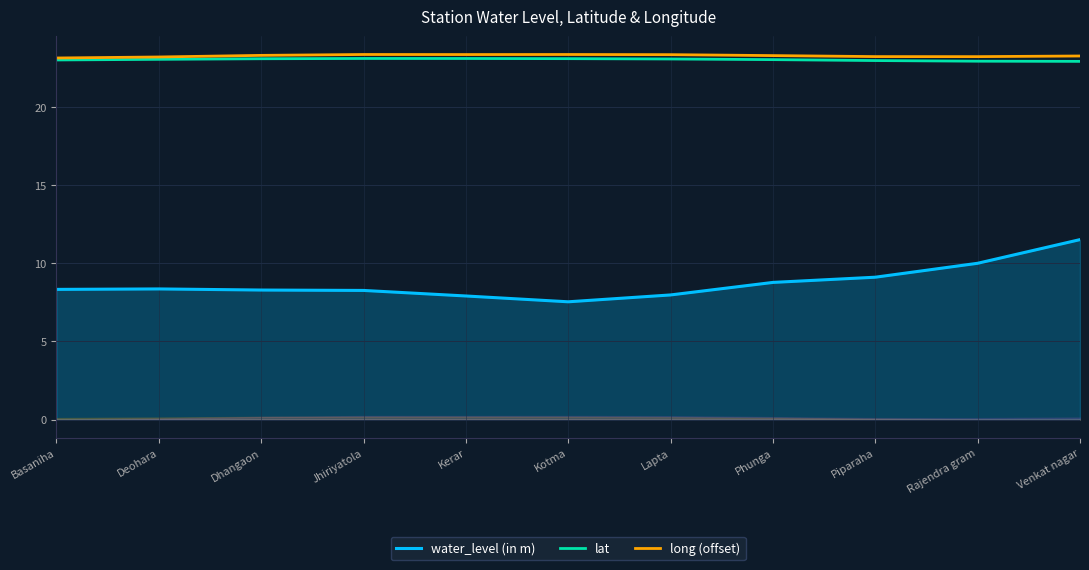

What is the sum of the water_level (in m) values at Piparaha and Phunga?

17.9